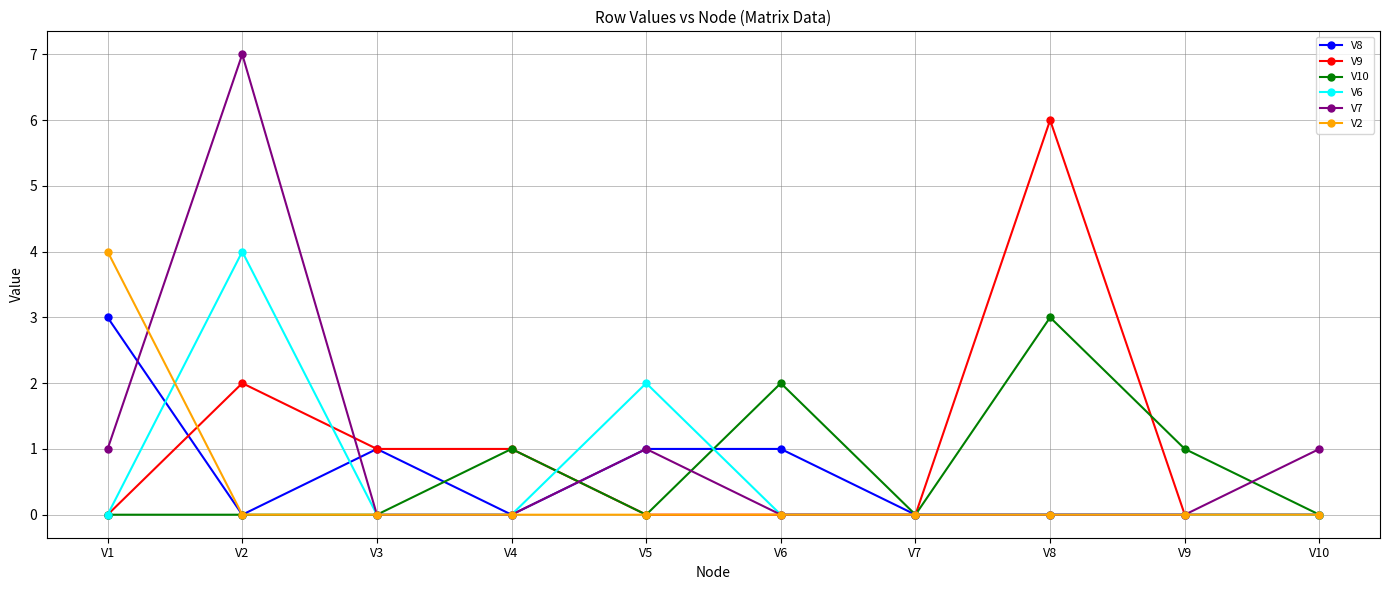

Which category has the highest value in the V8 series?

V1